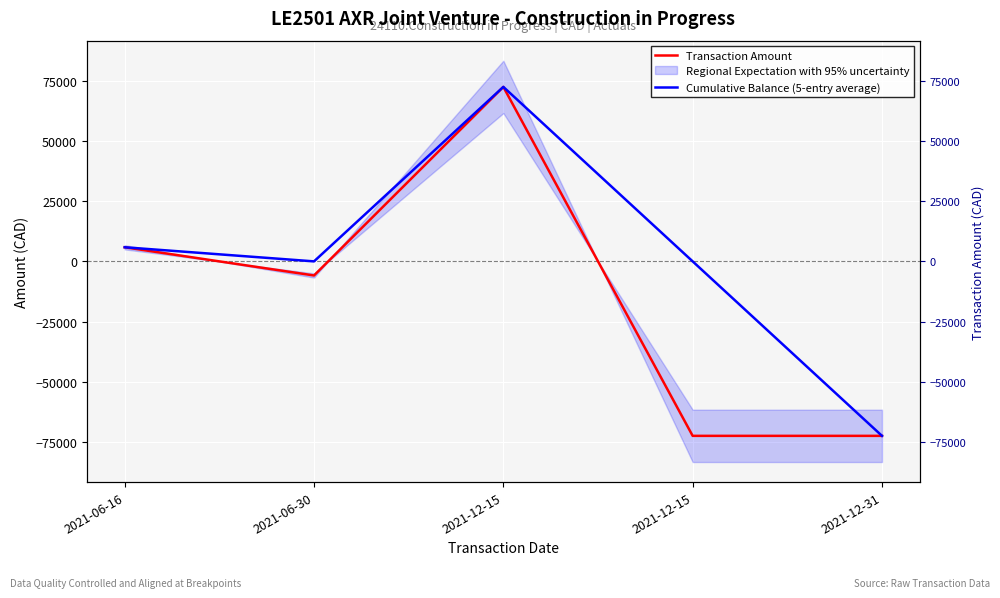

At which category does Cumulative Balance (5-entry average) reach its first local peak?

2021-12-15